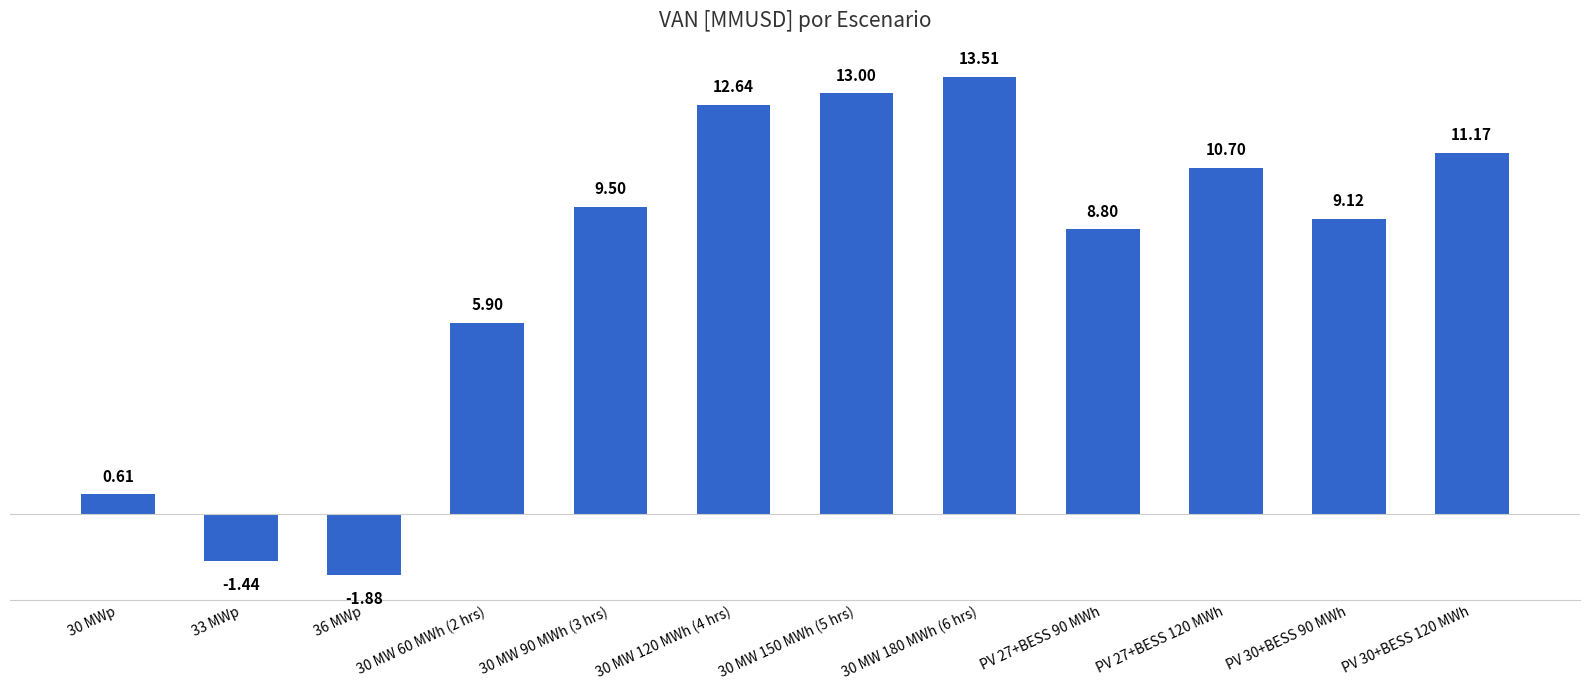

At which label is the value closest to 5?

30 MW 60 MWh (2 hrs)